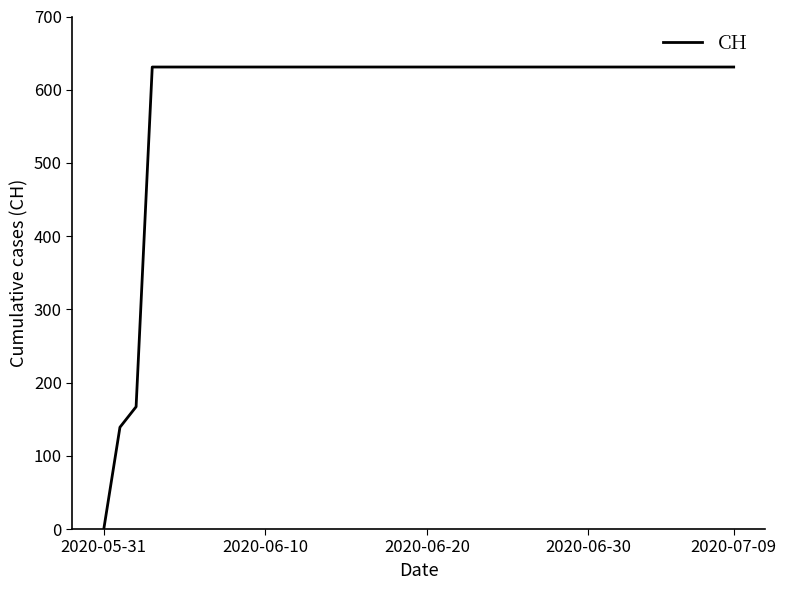

What is the difference between the maximum and minimum values?

631